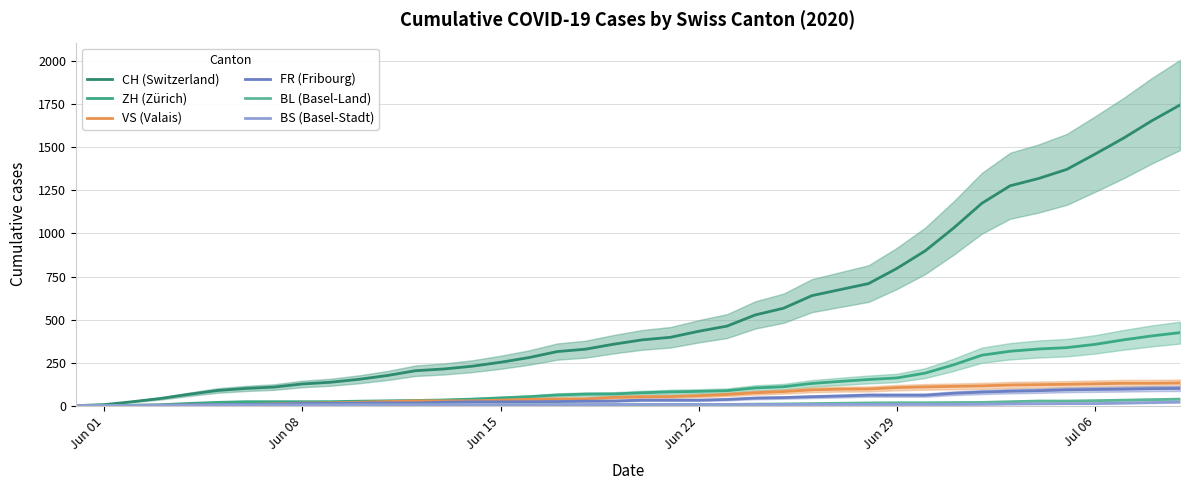

The value of ZH (Zürich) at Jun 22 is 5. True or false?

True